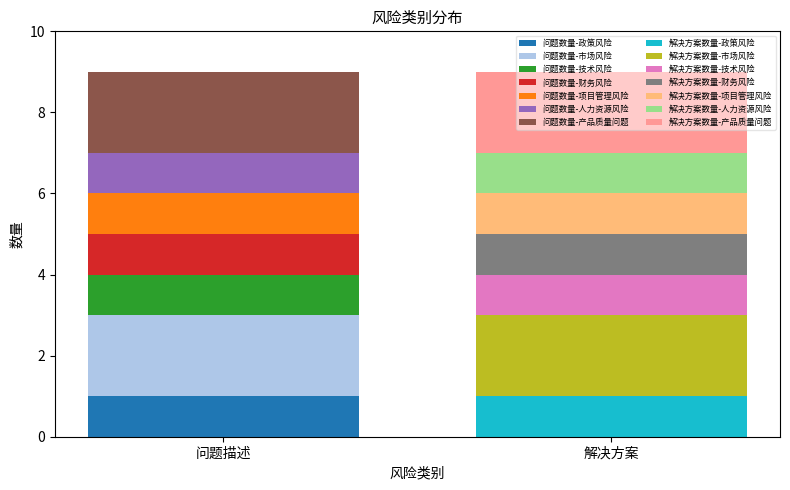

Which series changed the most between 技术风险 and 财务风险?

问题数量